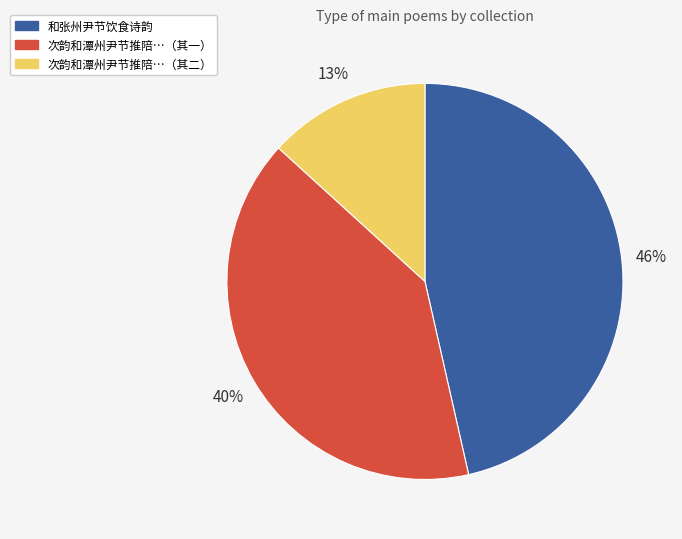

Rank the categories by value from lowest to highest.

次韵和潭州尹节推陪…（其二）, 次韵和潭州尹节推陪…（其一）, 和张州尹节饮食诗韵